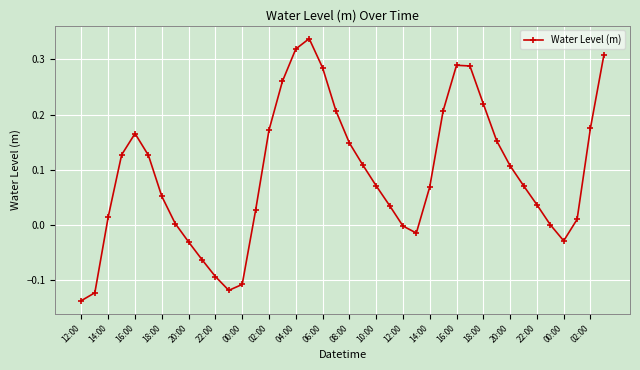

How many interior local peaks (higher than both neighbors) does the data have?

3